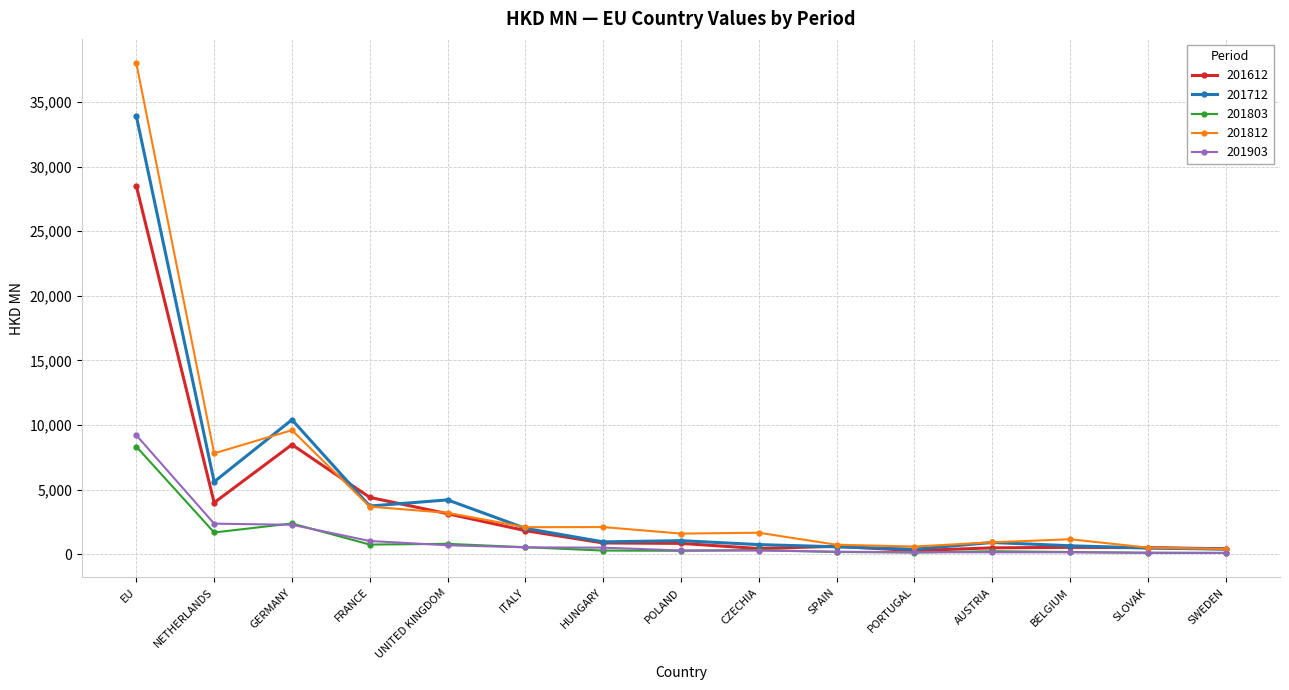

Which series has the largest total across all categories?

201812